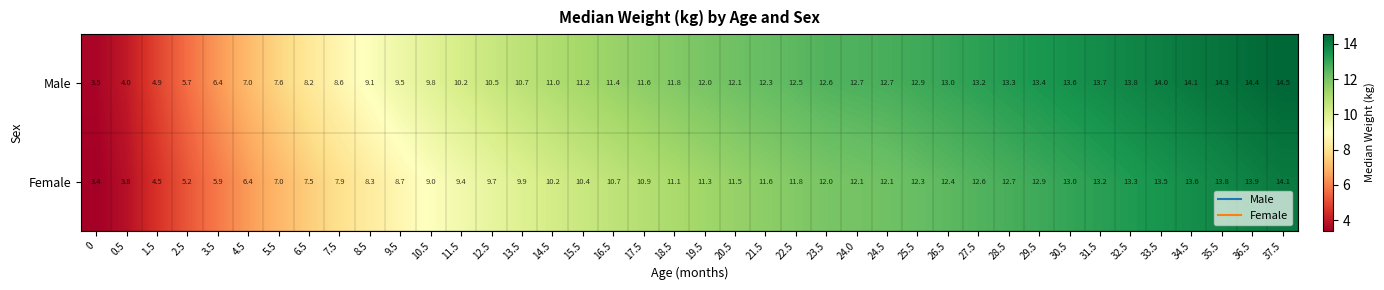

The value of Female at 2.5 is 3.3. True or false?

False